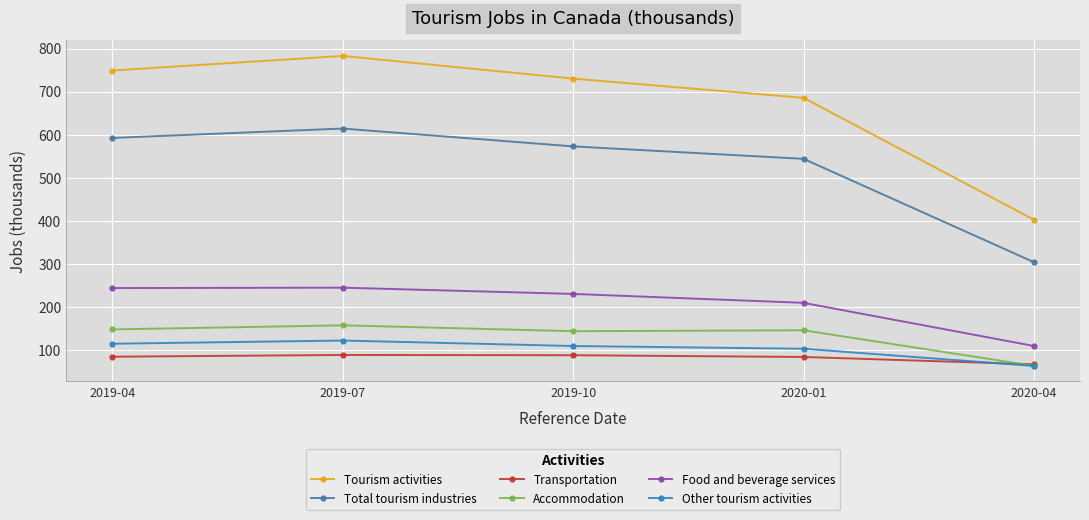

True or false: Total tourism industries and Accommodation intersect in this chart.

False